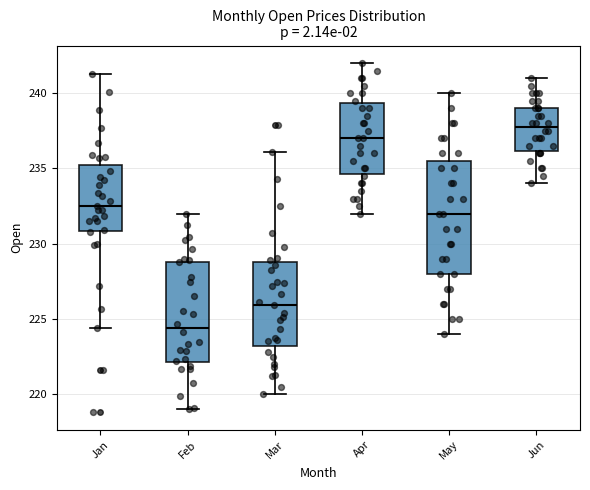

Reading left to right, read every box against the y-axis: the position of its median line, the range the box covers, and the ends of its whiskers. The values are not printed on the chart, so give them approximately, as read against the axis.

Jan: median 232.5, box 231.0 to 235.0, whiskers 224.5 to 241.5
Feb: median 224.5, box 222.0 to 229.0, whiskers 219.0 to 232.0
Mar: median 226.0, box 223.0 to 229.0, whiskers 220.0 to 236.0
Apr: median 237.0, box 234.5 to 239.5, whiskers 232.0 to 242.0
May: median 232.0, box 228.0 to 235.5, whiskers 224.0 to 240.0
Jun: median 238.0, box 236.0 to 239.0, whiskers 234.0 to 241.0